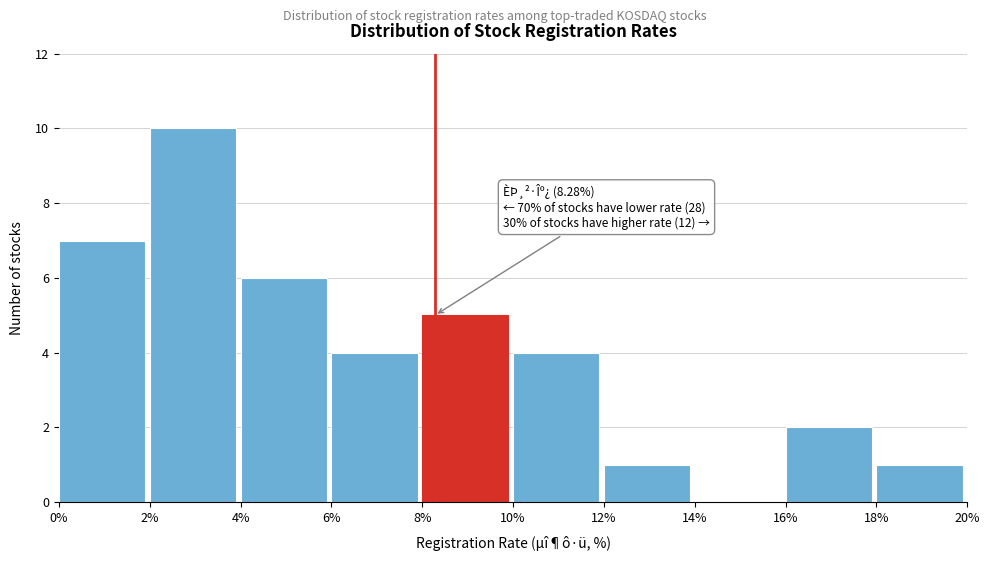

Which range on the x-axis has the tallest bar?

2% to 4%